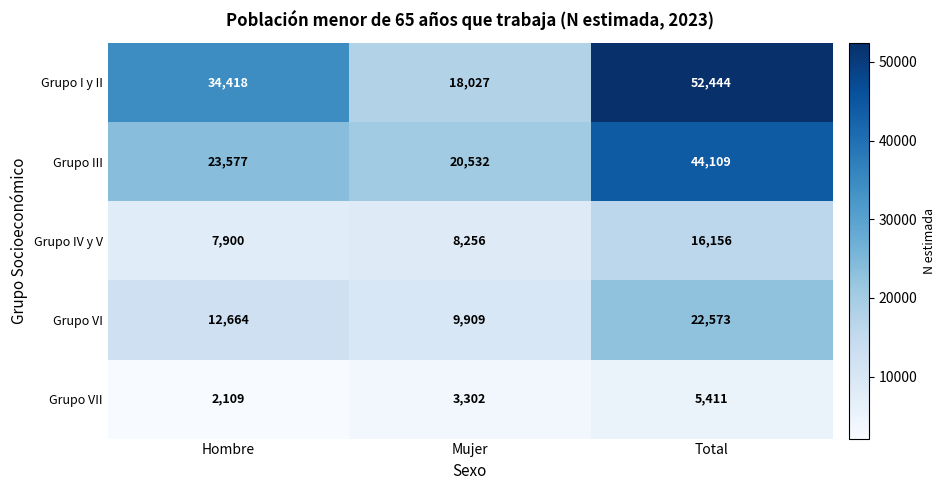

Which label corresponds to the smallest value in the chart?

Hombre